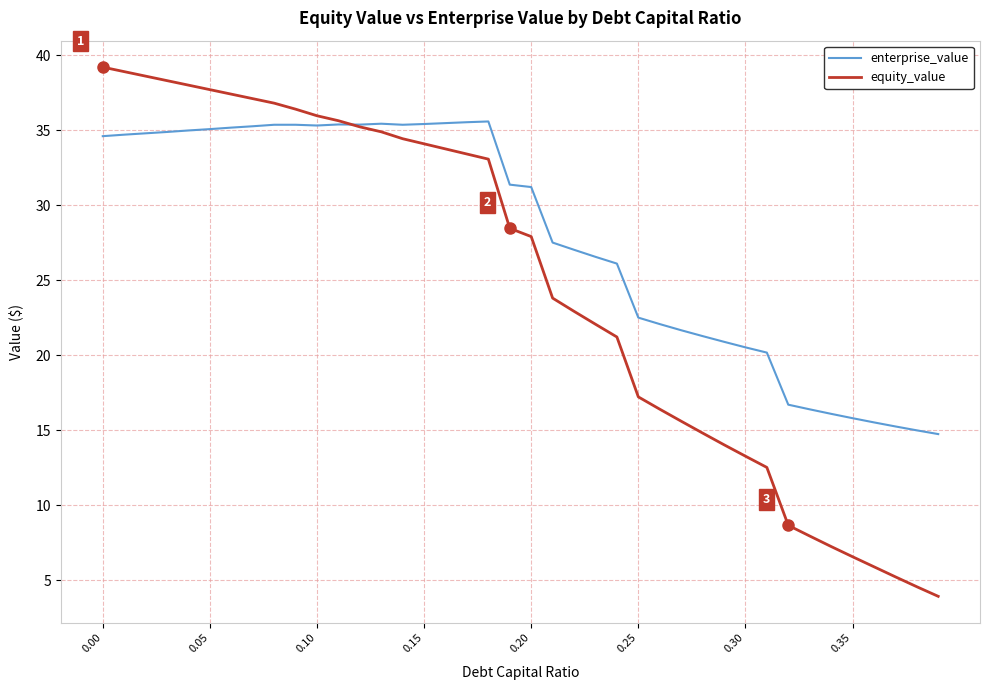

Rank the series by their average value, from lowest to highest.

equity_value, enterprise_value